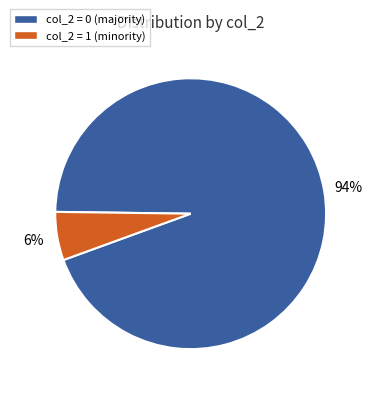

Is there a majority slice in this chart?

Yes